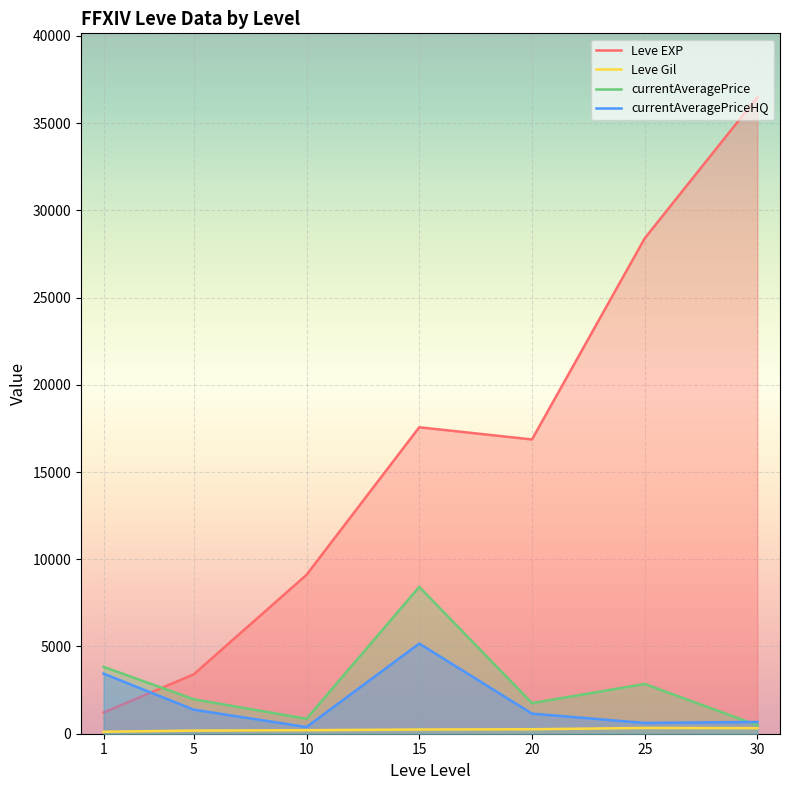

How many lines are shown in the chart?

4